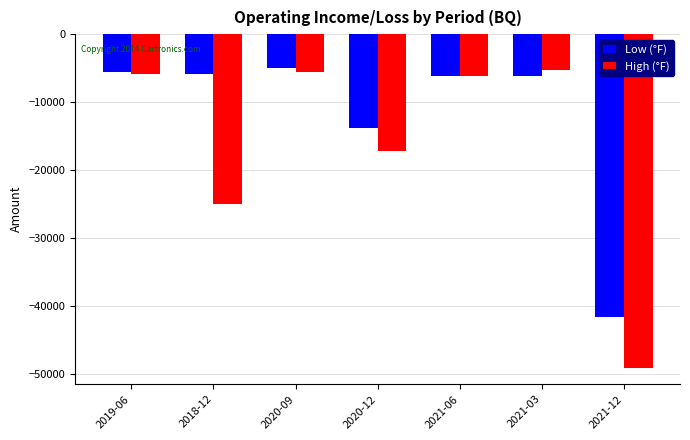

Where is High (°F) nearest to the value -27150?

2018-12